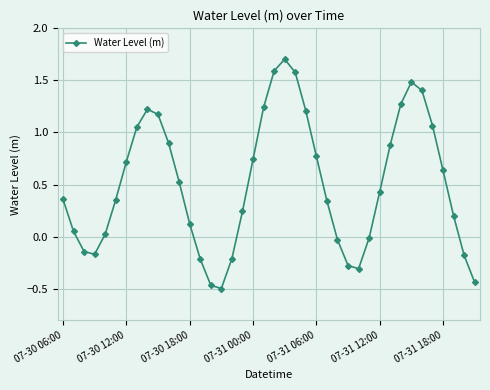

How many interior local peaks (higher than both neighbors) does the data have?

3